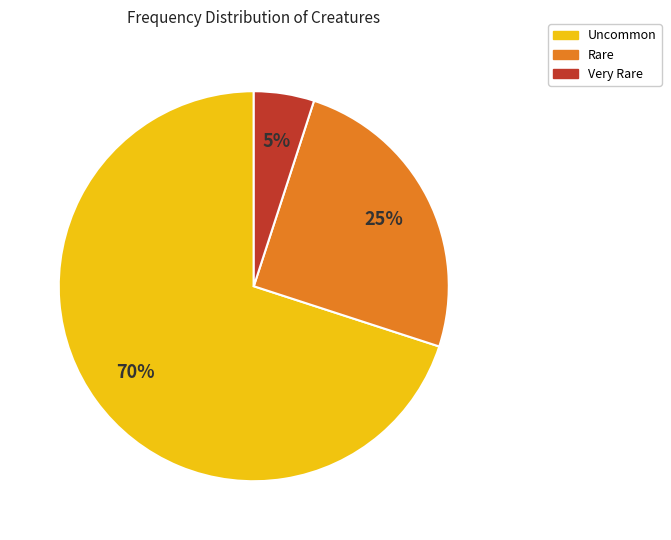

Is there any slice that represents more than half of the pie?

Yes